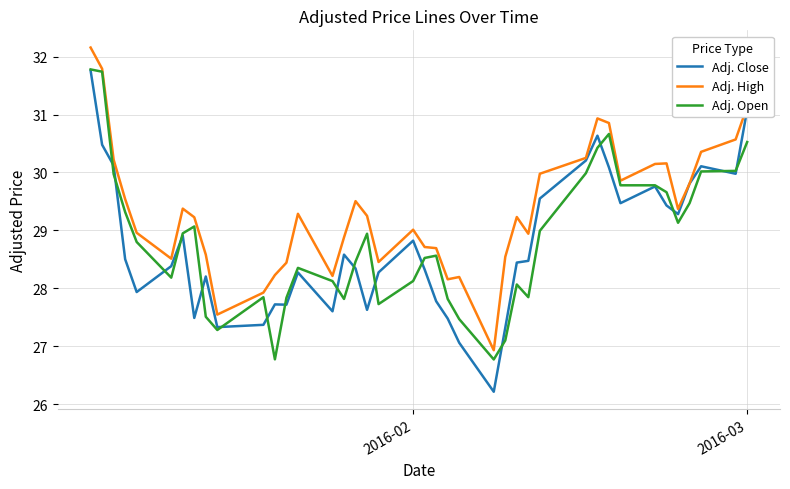

Which series has the widest spread of values?

Adj. Close